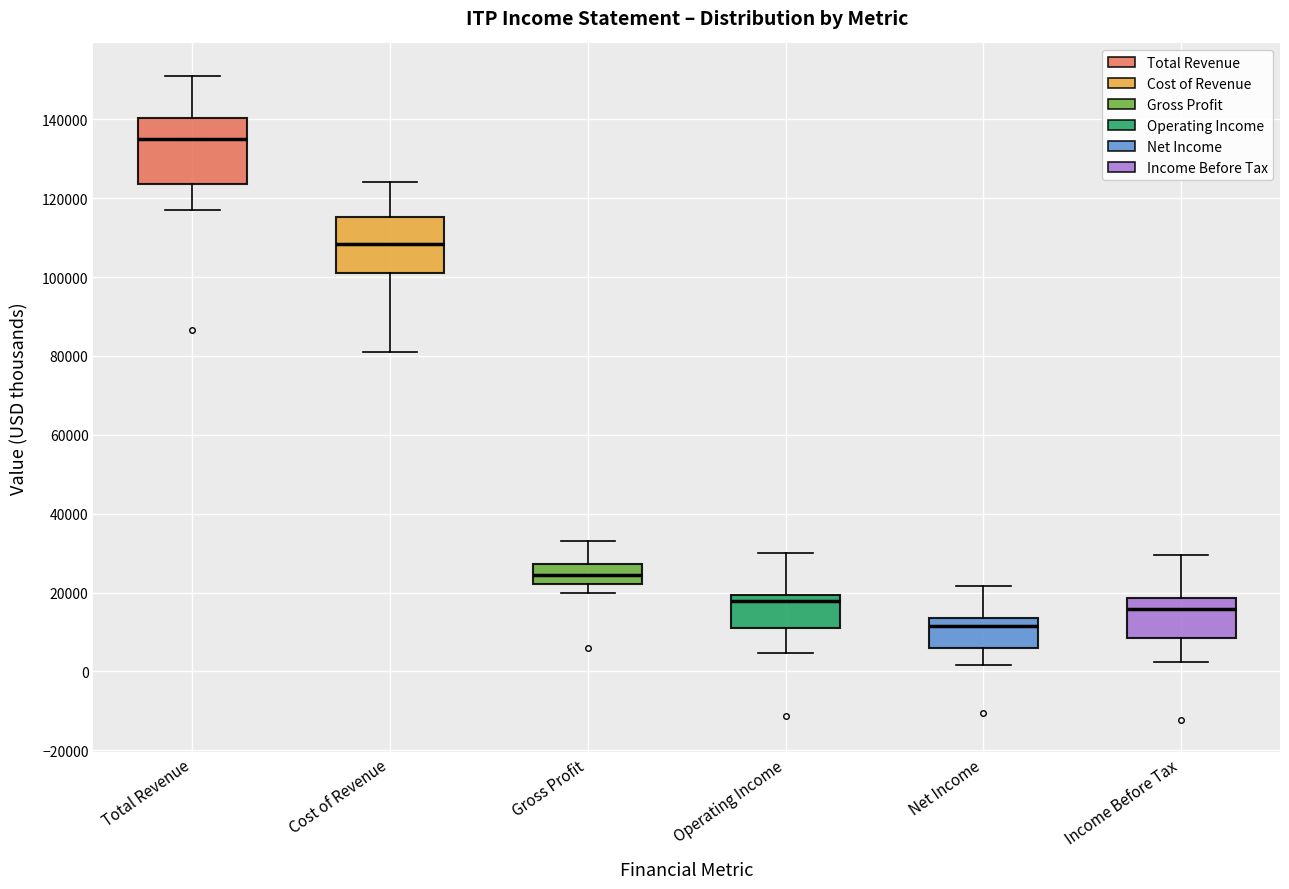

Comparing the boxes themselves (not the whiskers), which one is the tallest?

Total Revenue